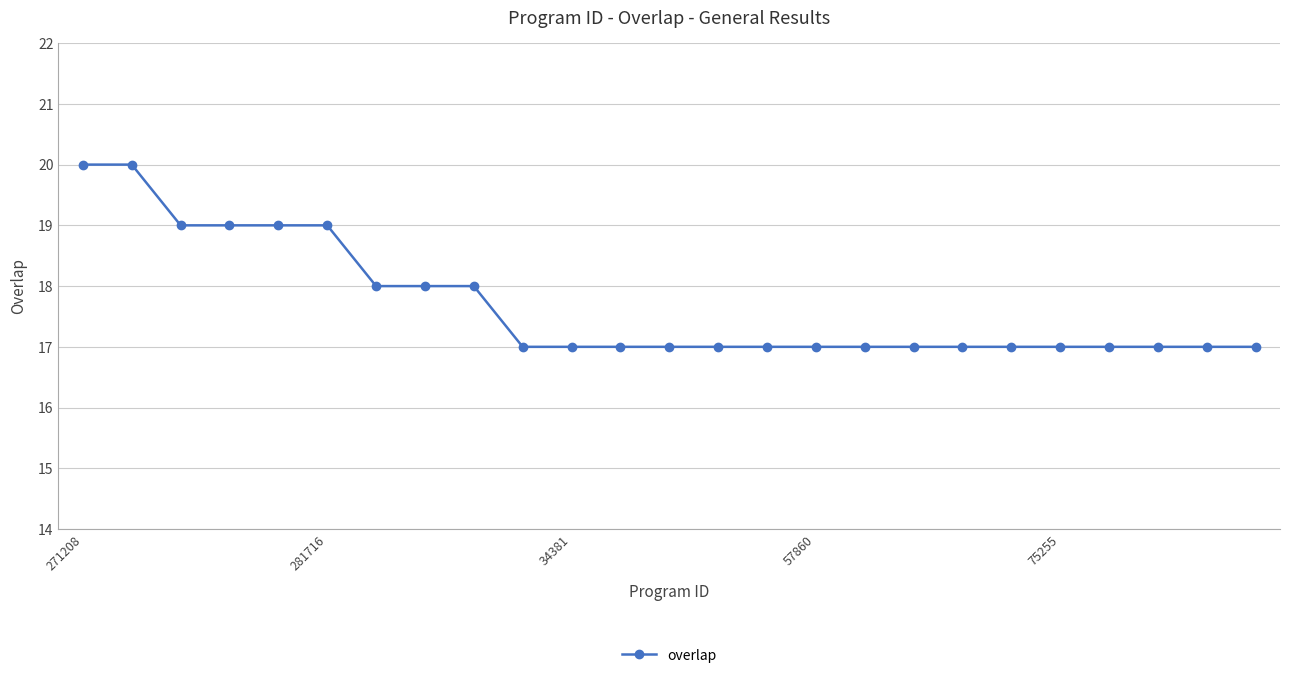

What is the average value?

18